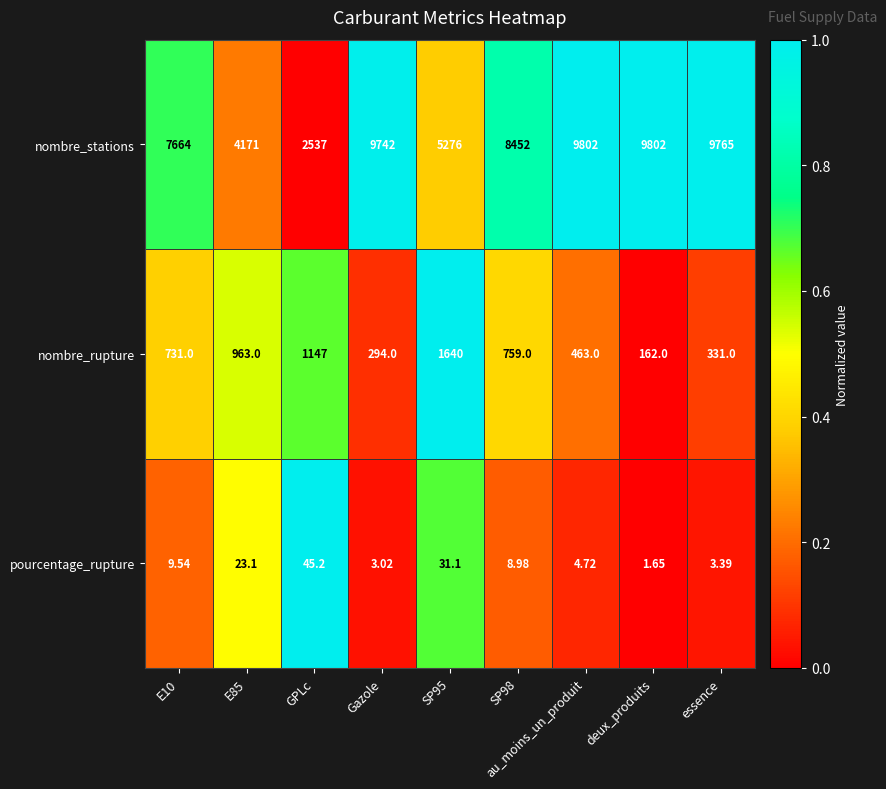

Where does the nombre_stations series first go above 8452?

Gazole